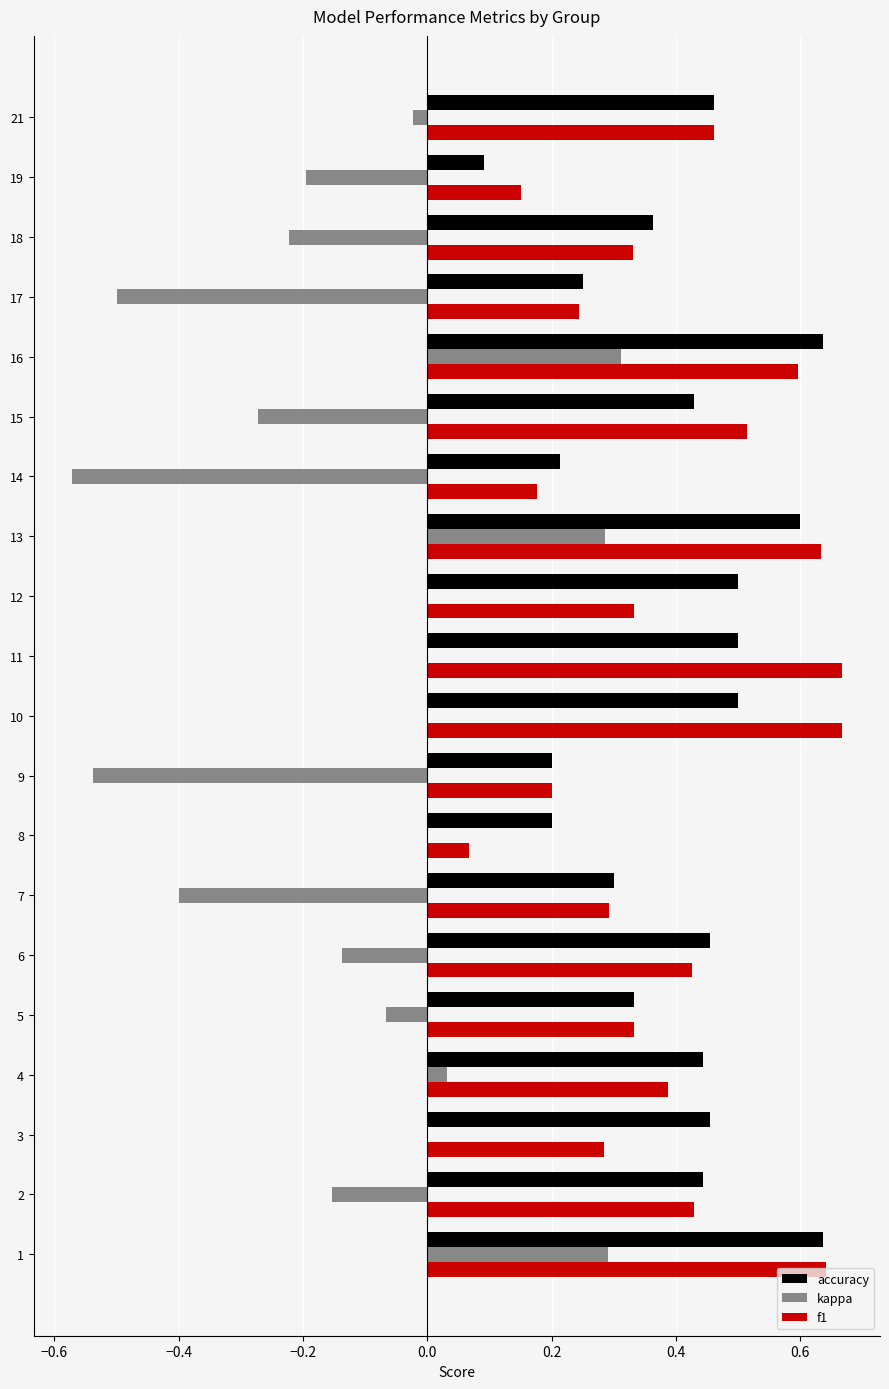

What is the sum of all kappa values?

-2.2